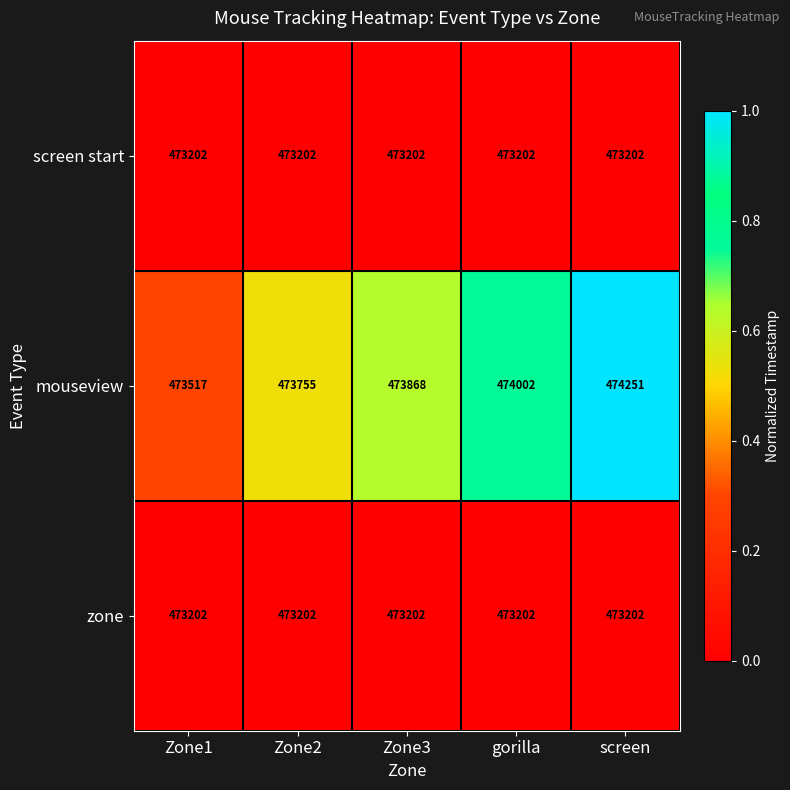

True or false: screen start has a value of 696055 at Zone1.

False